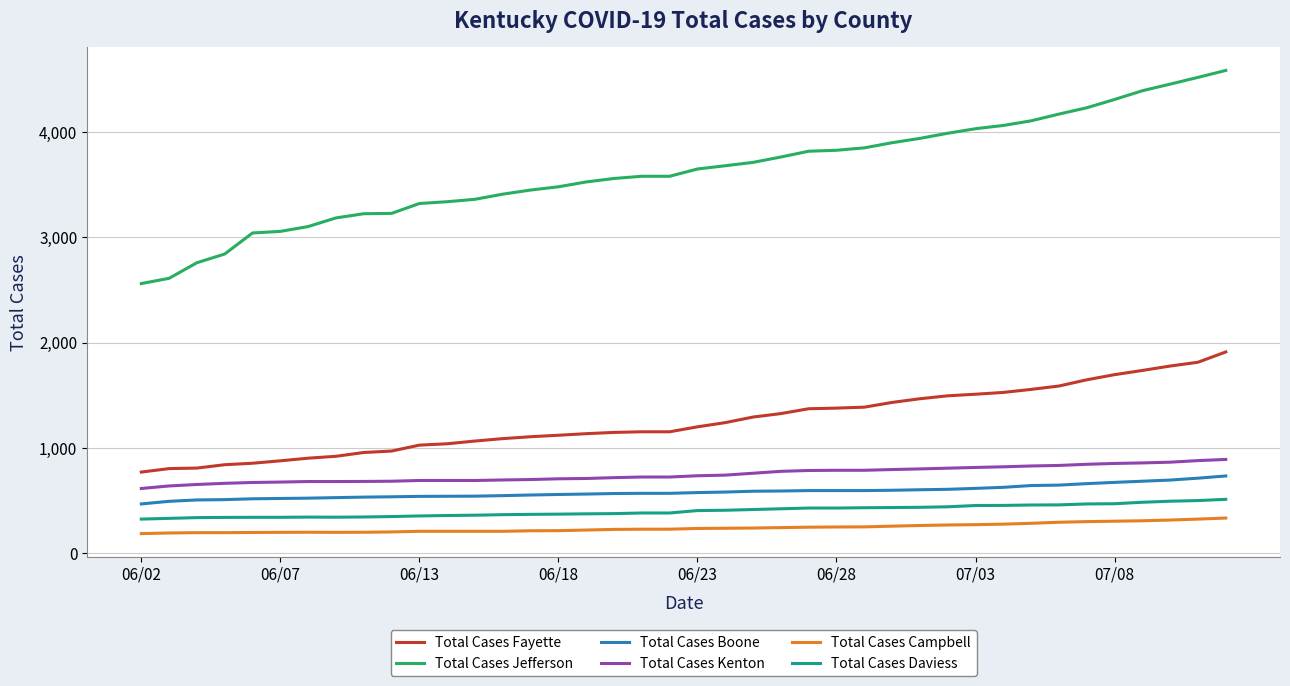

Which series has the widest spread of values?

Total Cases Jefferson